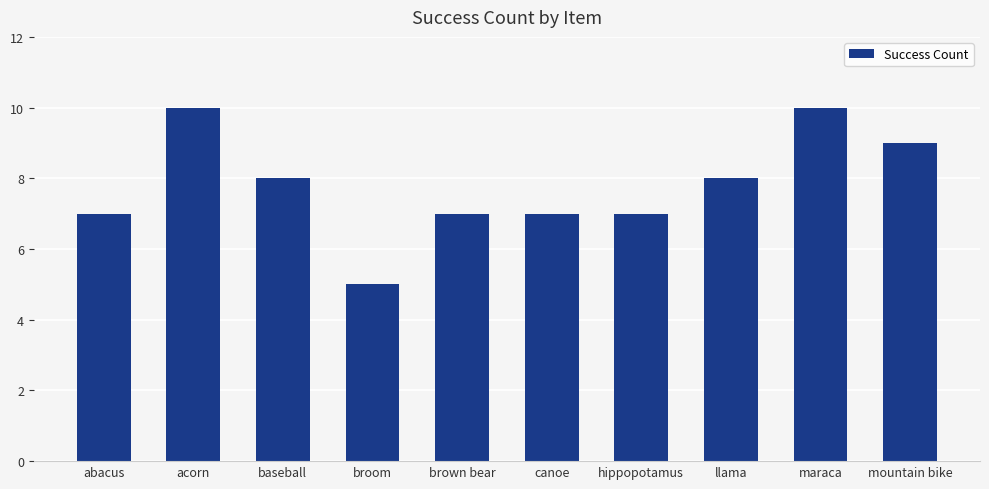

What position from the right is baseball?

8